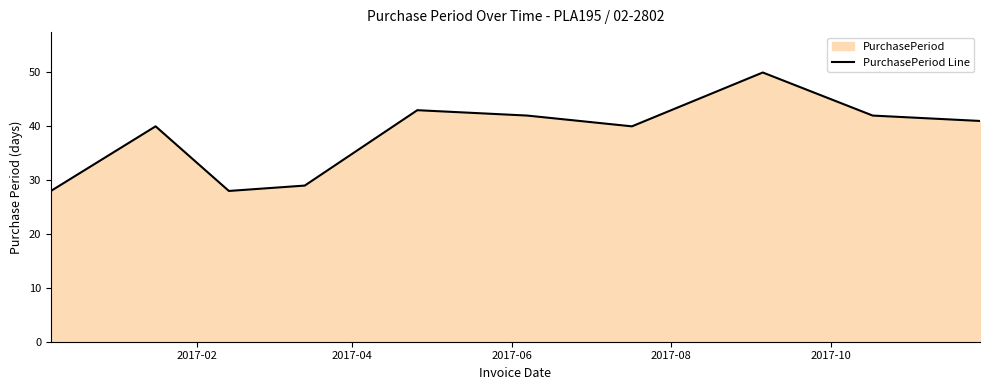

What is the difference between the maximum and minimum values?

22